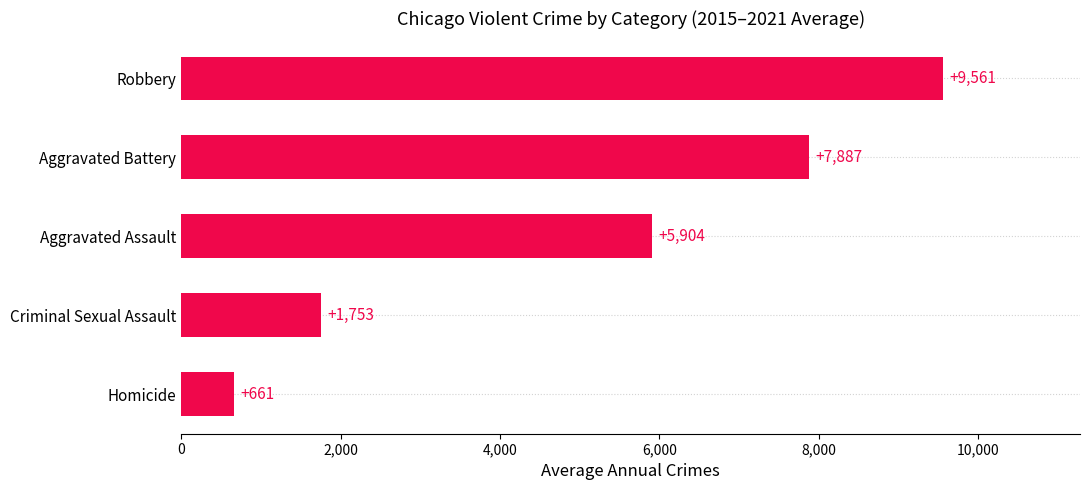

True or false: the data shows 5093.3 at Robbery.

False